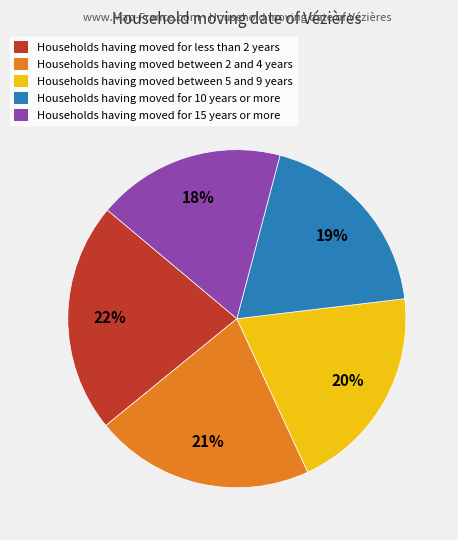

To the nearest percent, what is the difference between the largest and smallest slice percentages?

4%